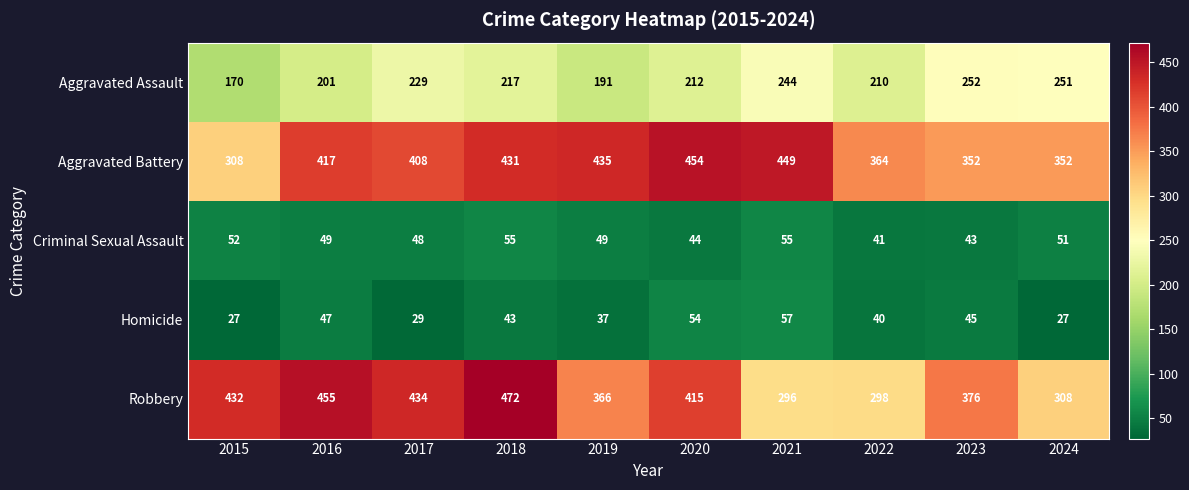

What is the total value across all series at 2020?

1179